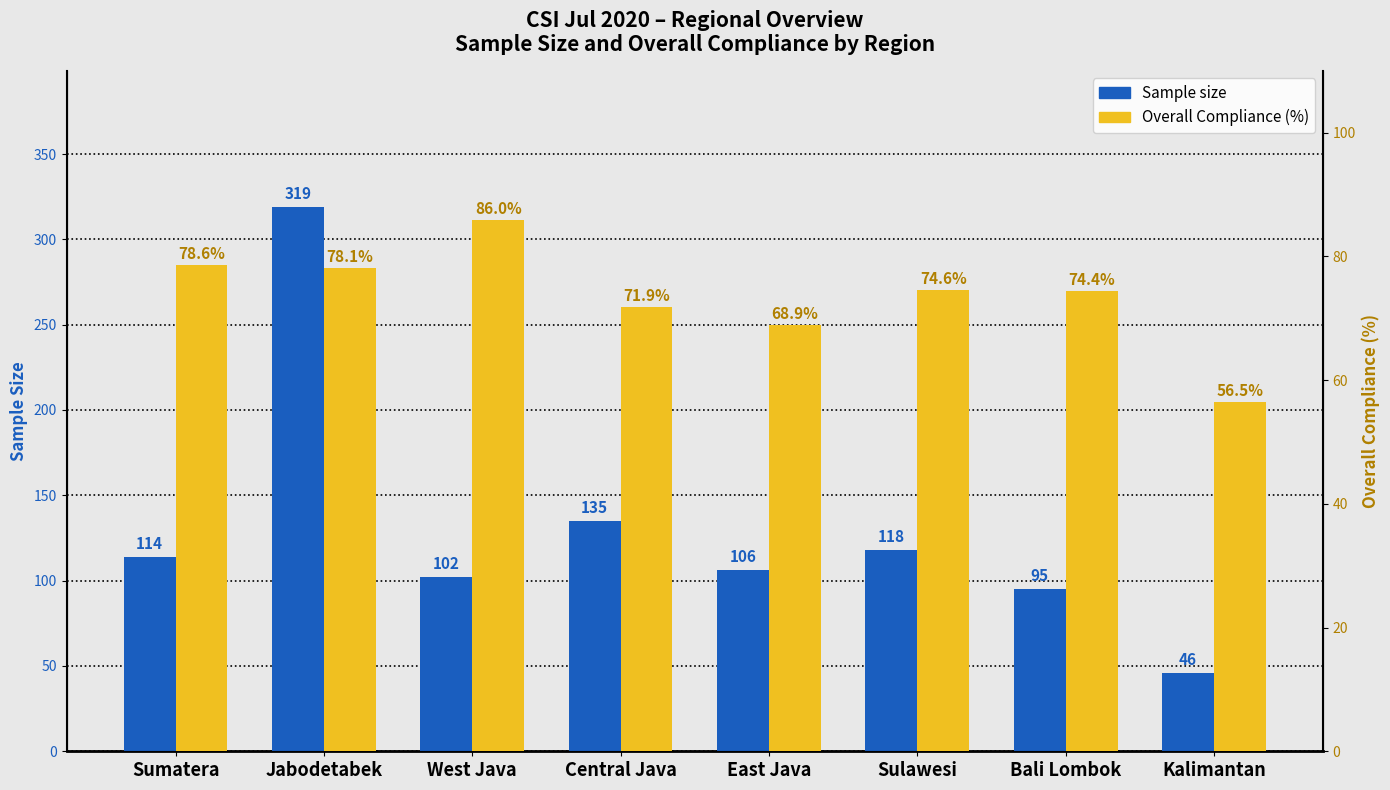

What is the sum of the Sample size values at Sumatera and Kalimantan?

160.0